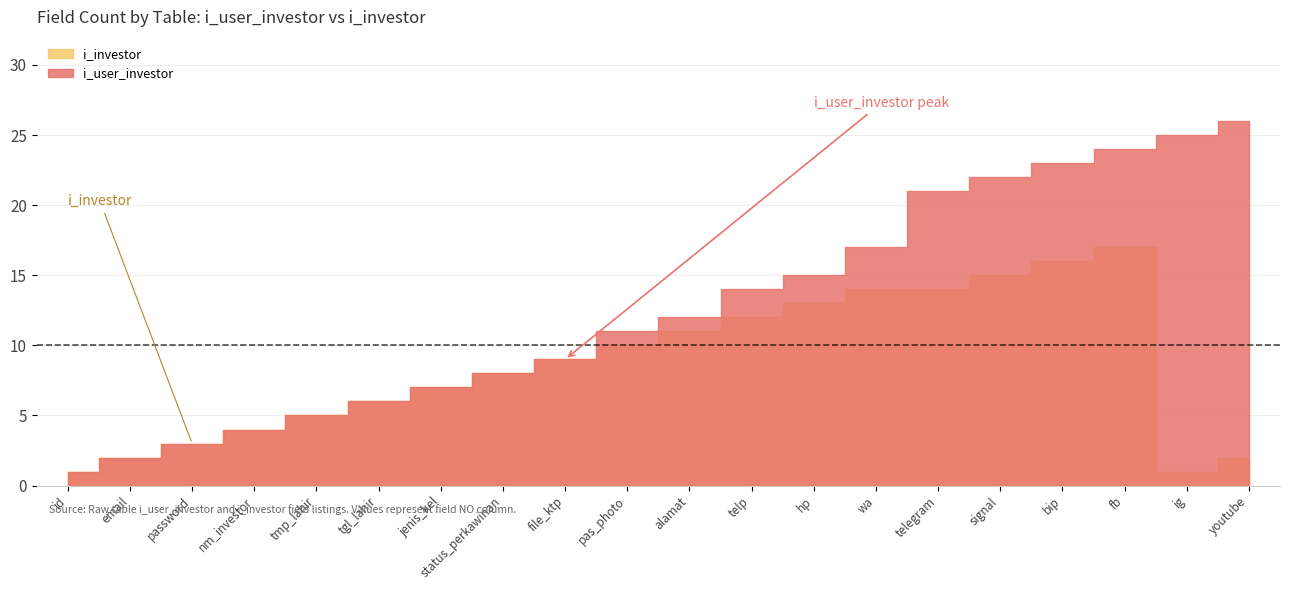

Which series has the largest range (max minus min)?

i_user_investor